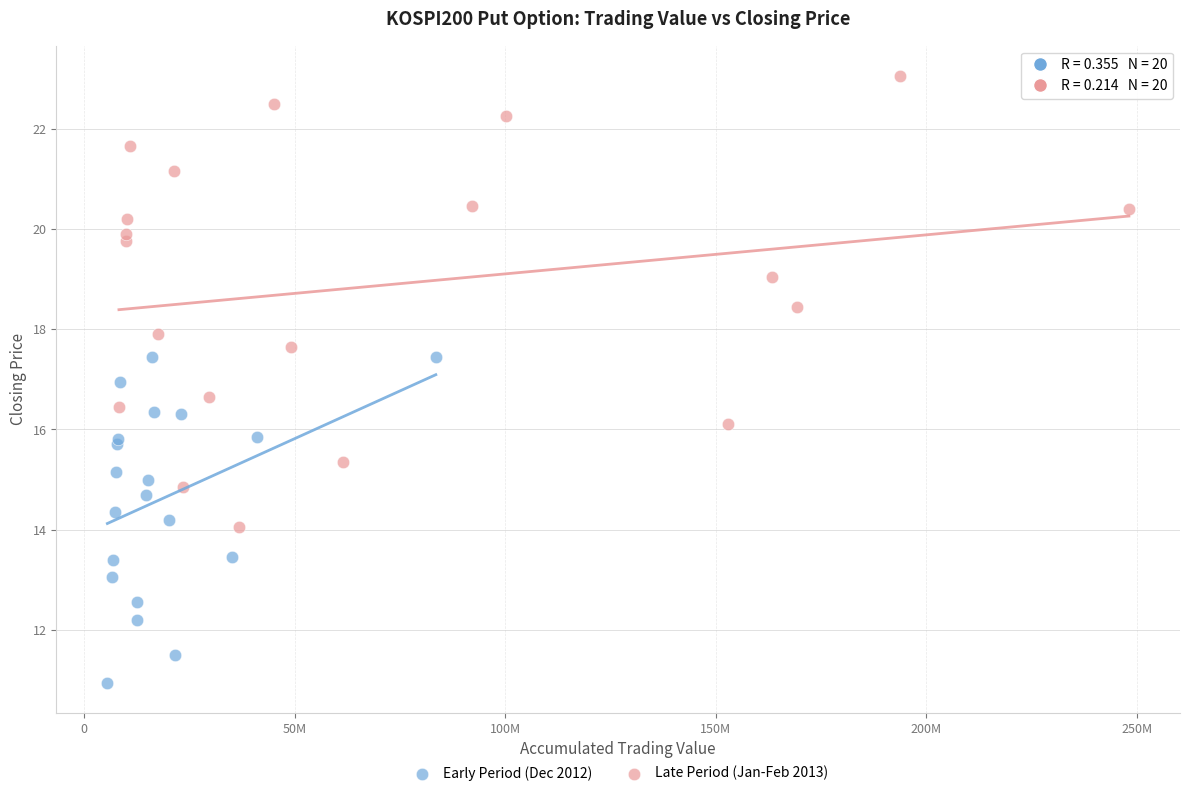

Which series reaches the minimum Y coordinate?

Early Period (Dec 2012)